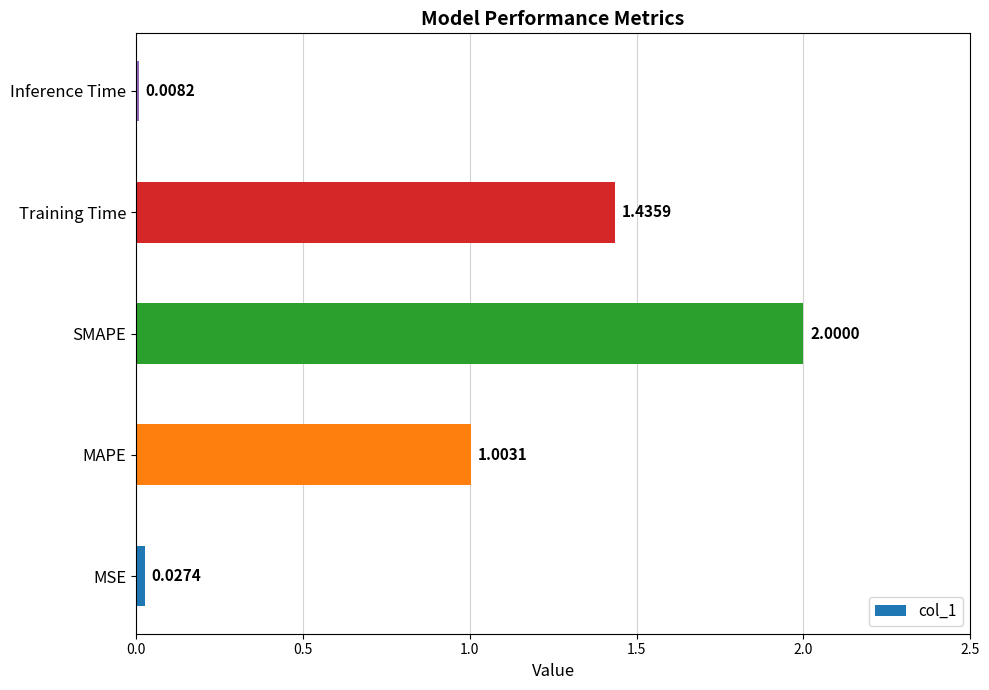

Which has a higher value, Inference Time or Training Time?

Training Time